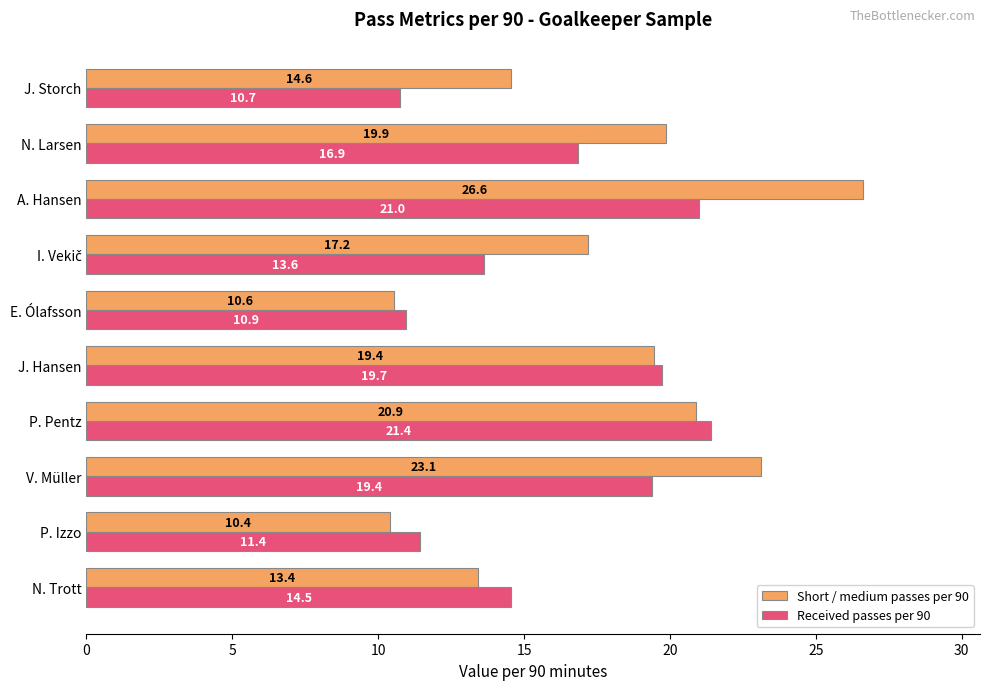

Which series has the largest total across all categories?

Short / medium passes per 90